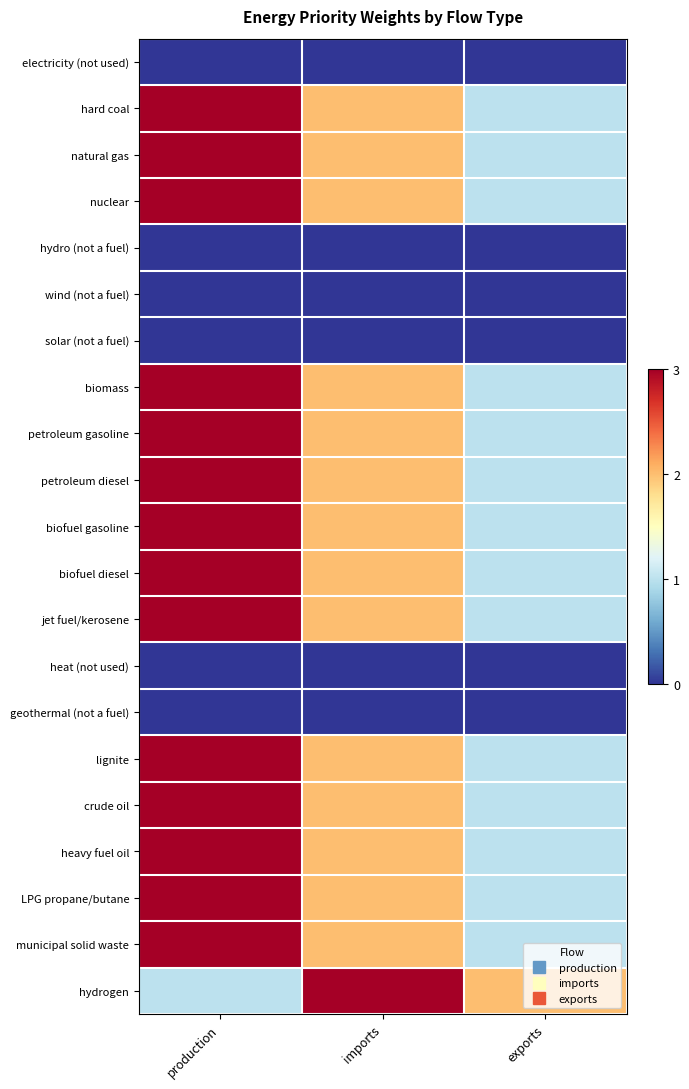

What is the maximum value shown in the chart?

3